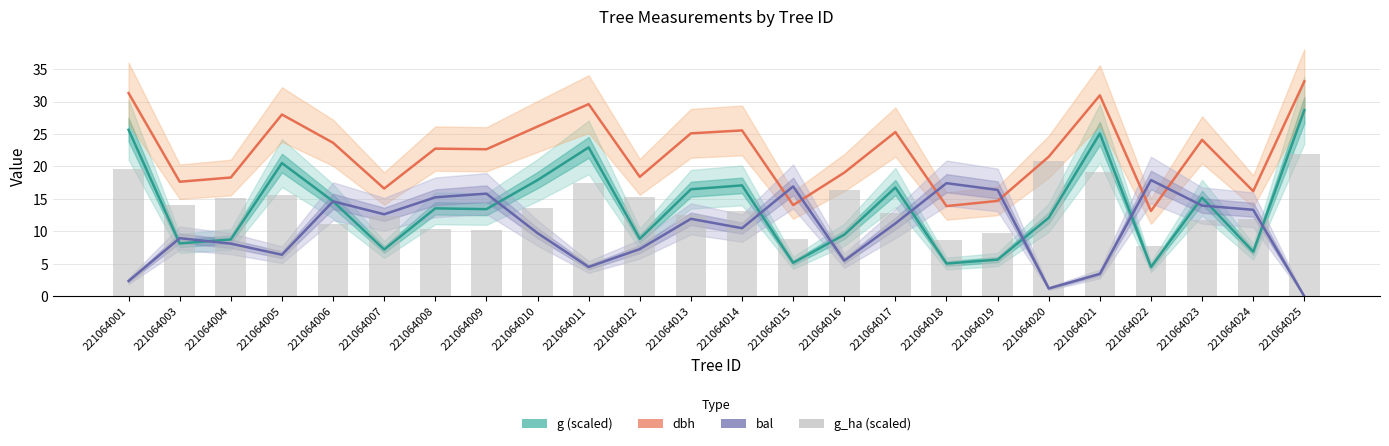

What is the average value of the bal series?

10.2